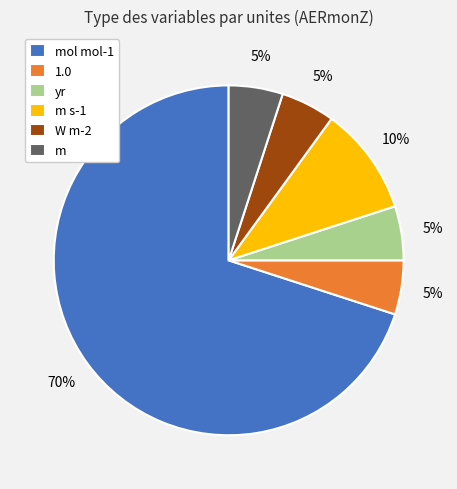

Is the sum of m s-1 and yr greater than half?

No